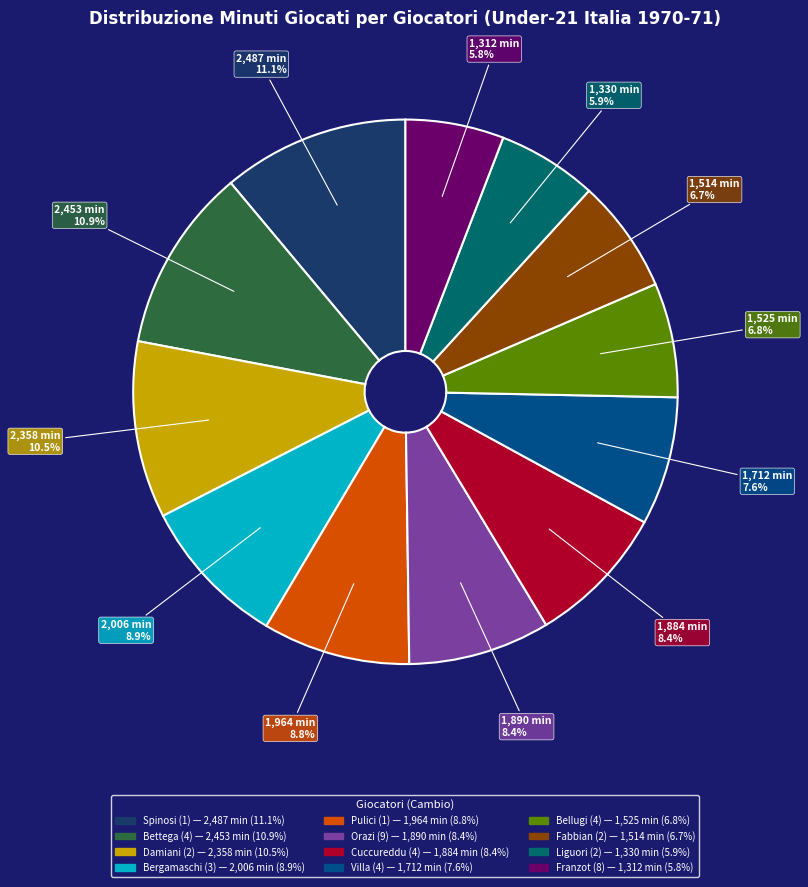

Which has a higher value, Liguori (2) or Bergamaschi (3)?

Bergamaschi (3)